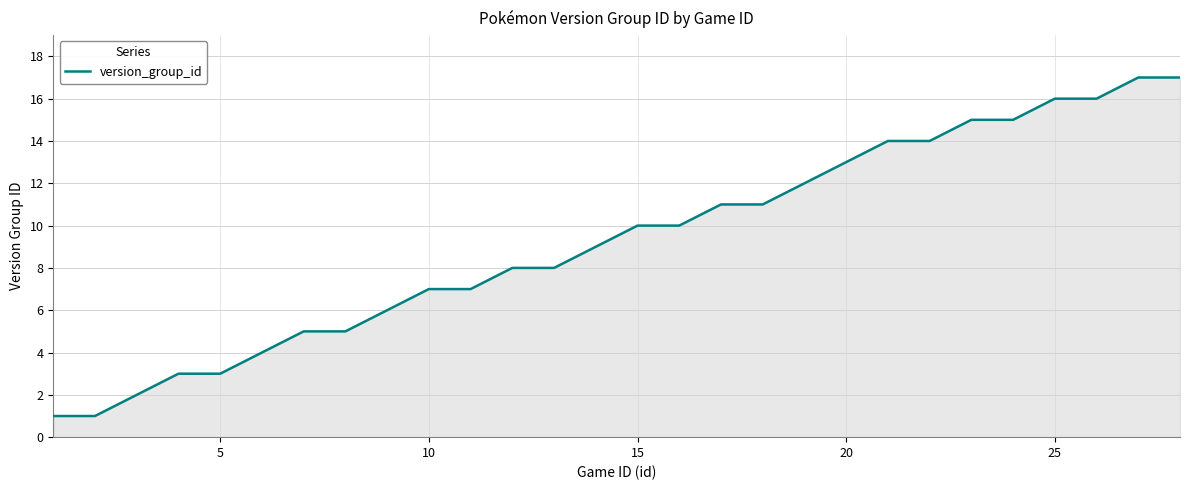

What is the minimum value shown in the chart?

1